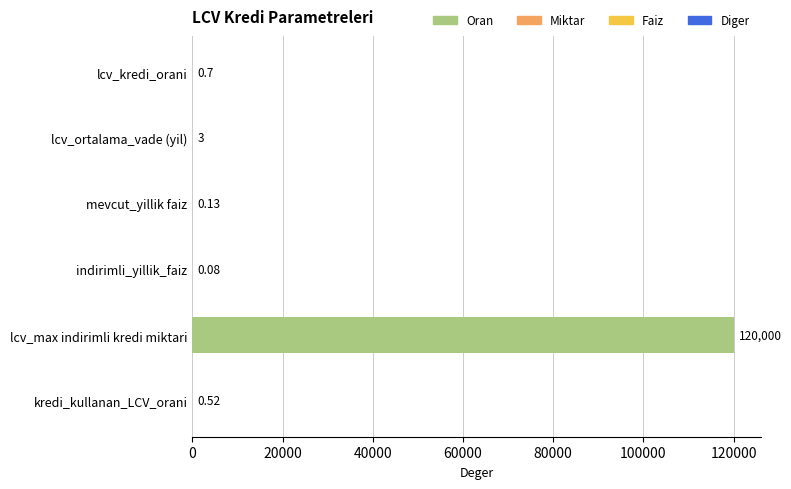

Which has a higher value, lcv_ortalama_vade (yil) or indirimli_yillik_faiz?

lcv_ortalama_vade (yil)